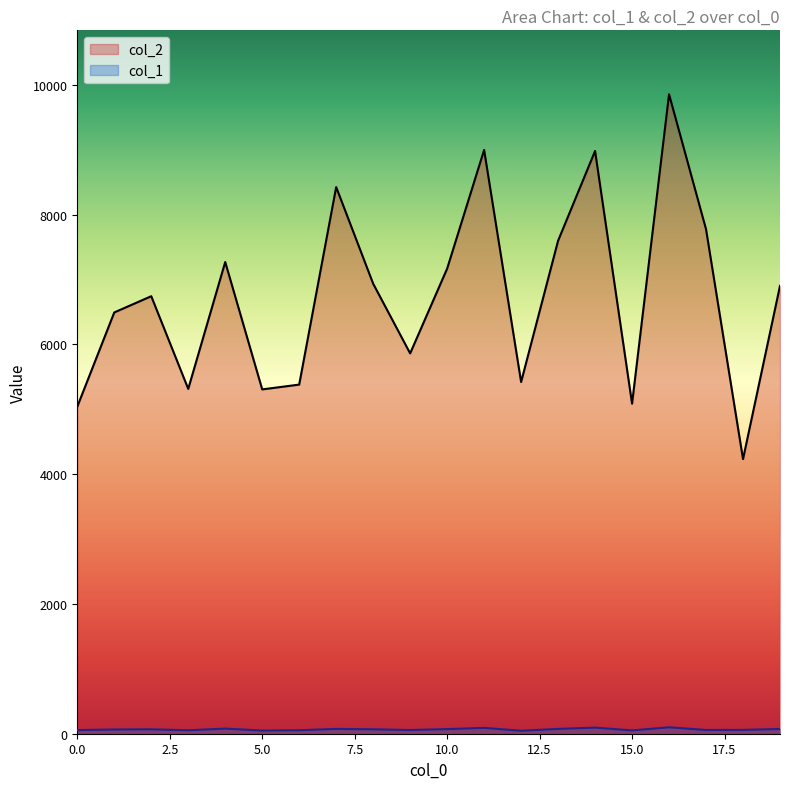

Where is col_2 nearest to the value 7043?

8